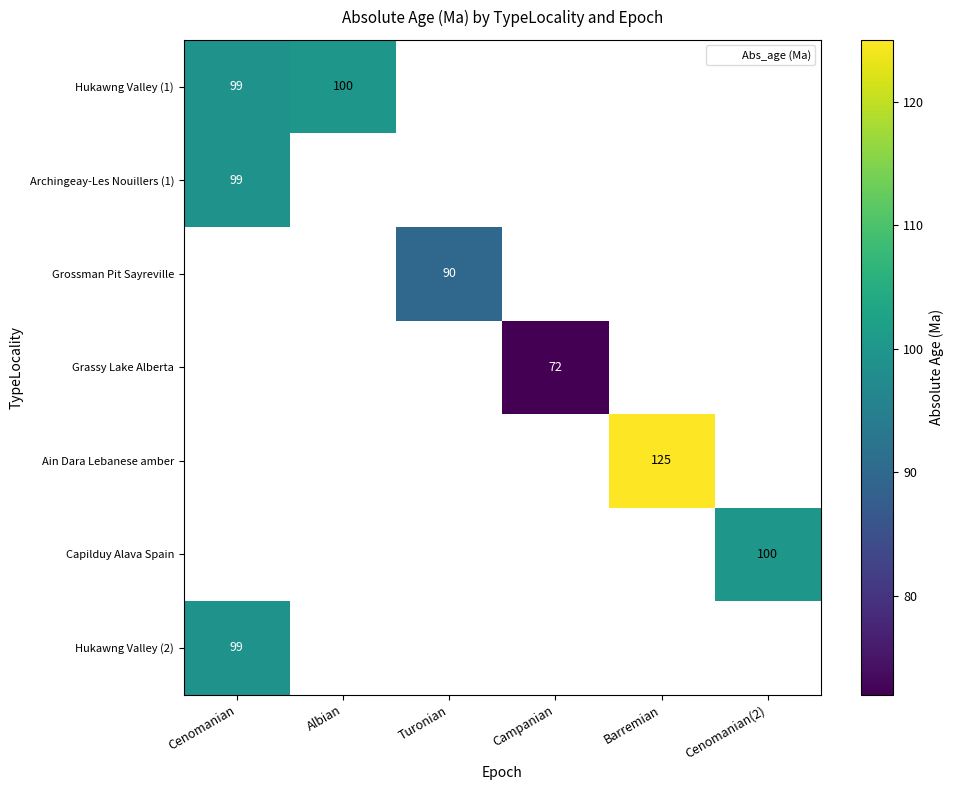

The Hukawng Valley (1) series shows 99.0 at Cenomanian. True or false?

True